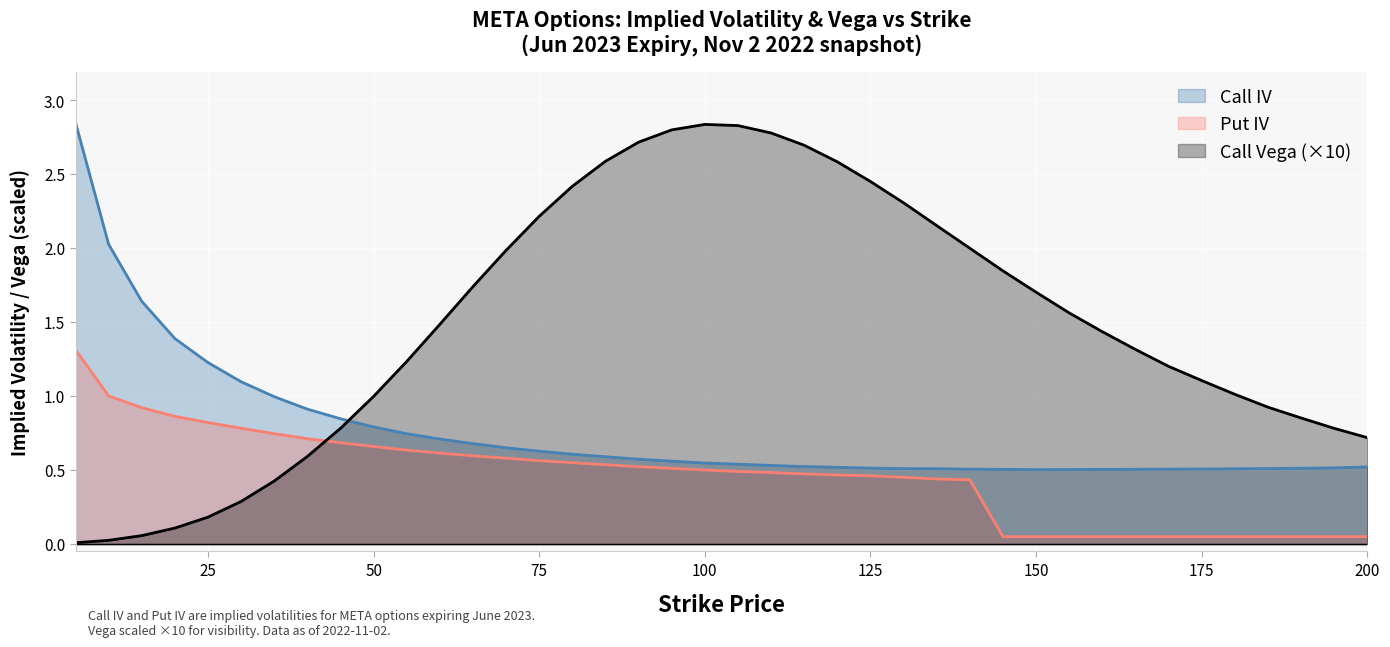

What is the highest value of the Put IV series?

1.3